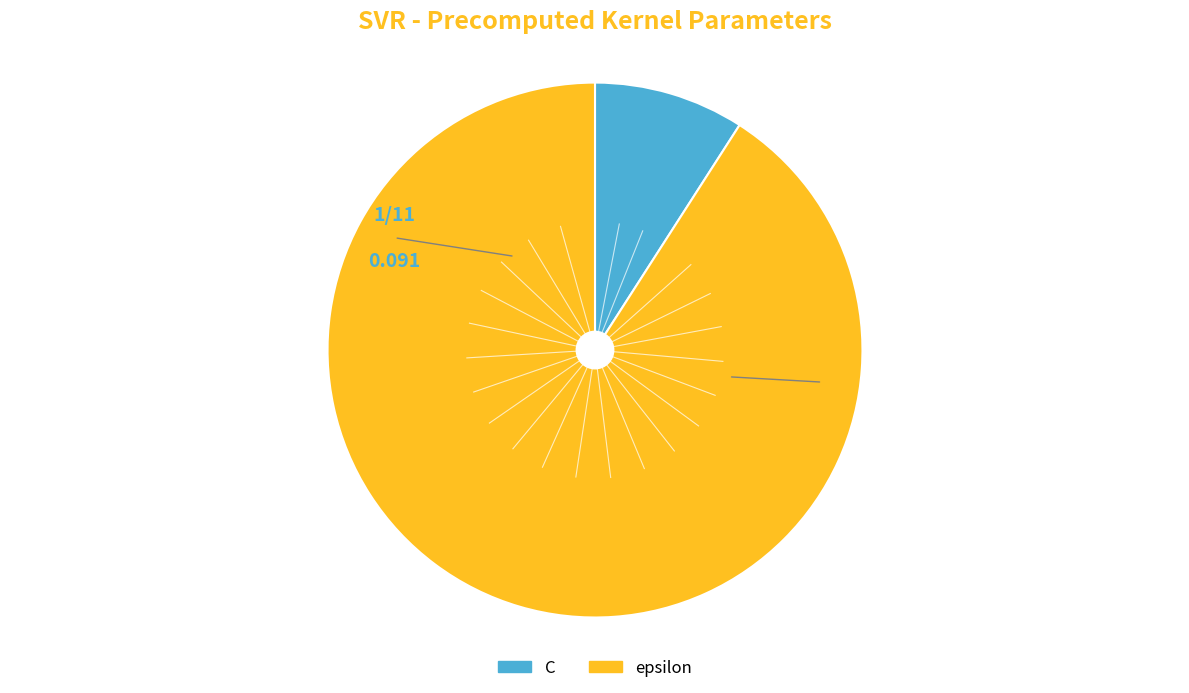

Which category has the biggest portion of the pie?

epsilon